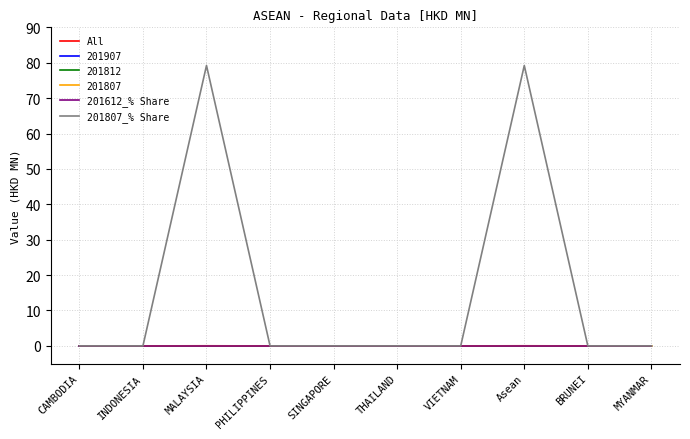

Is this an area chart (filled region under the line)?

No